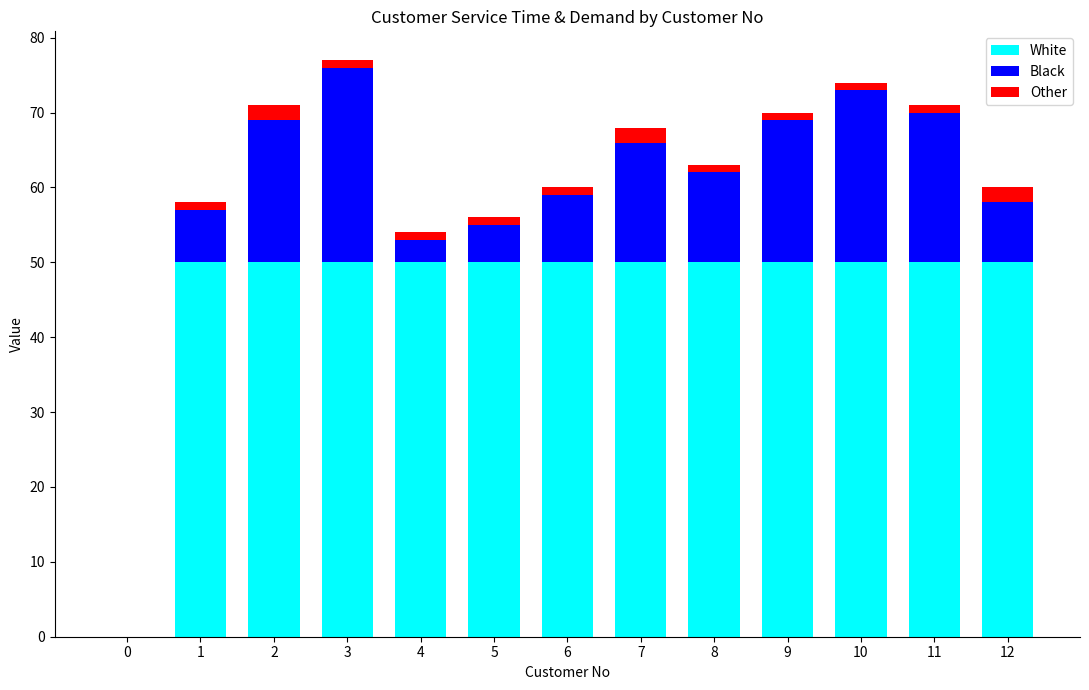

Is it true that White equals 50 at 10?

True